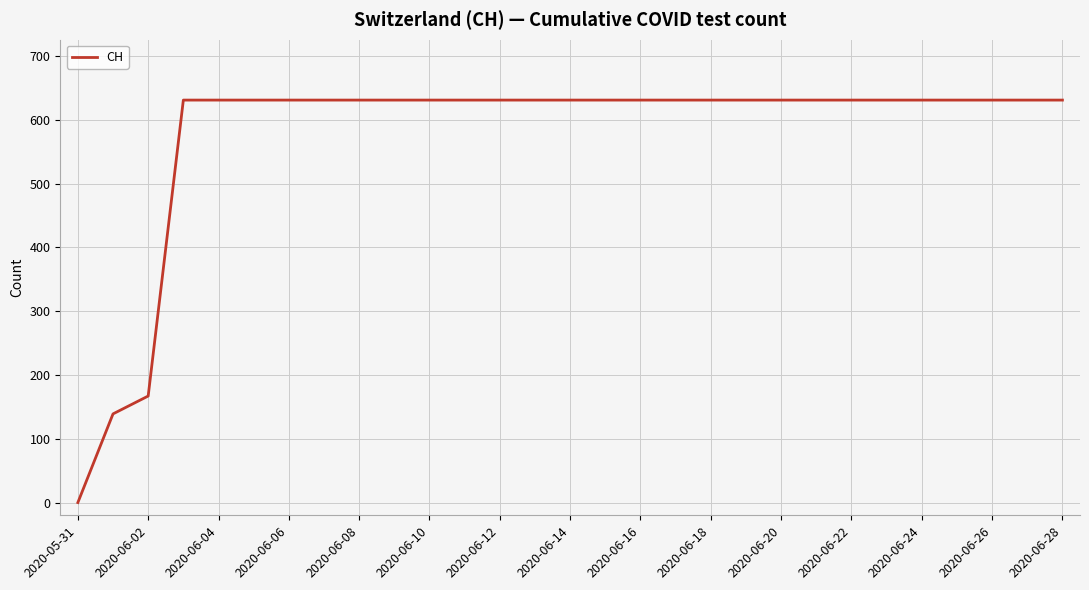

What is the greatest value displayed?

631